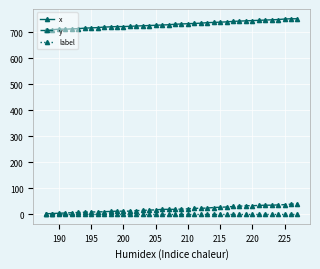

Which series has the widest spread of values?

x